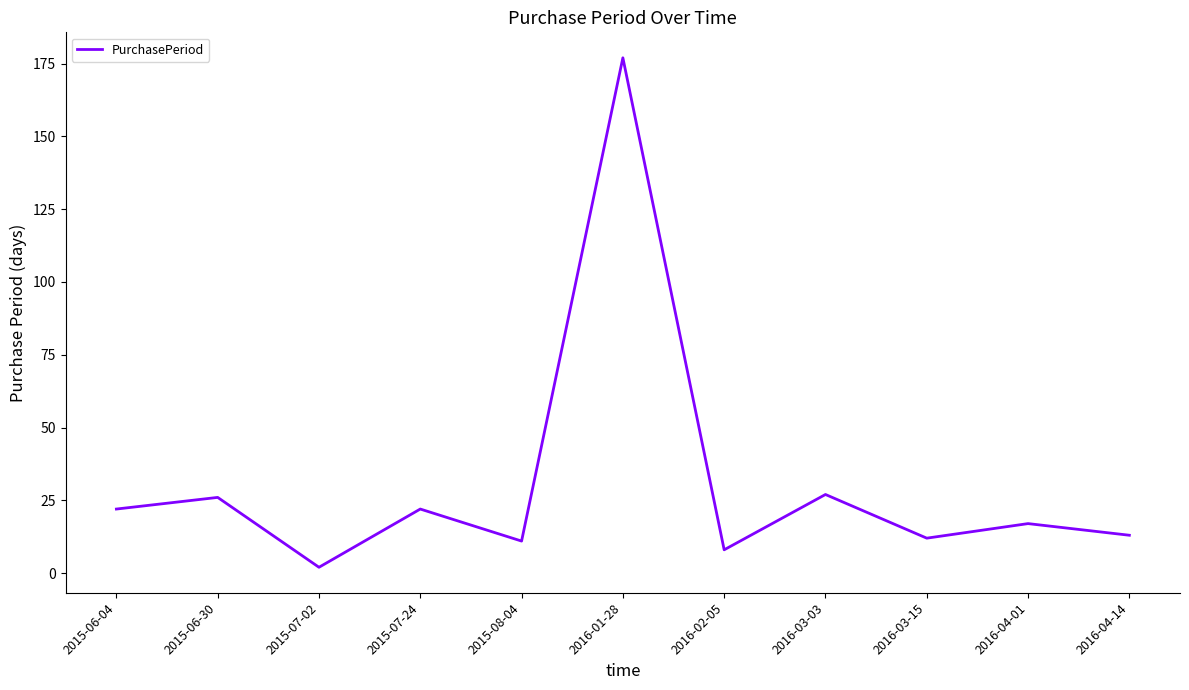

What is the difference between the maximum and minimum values?

175